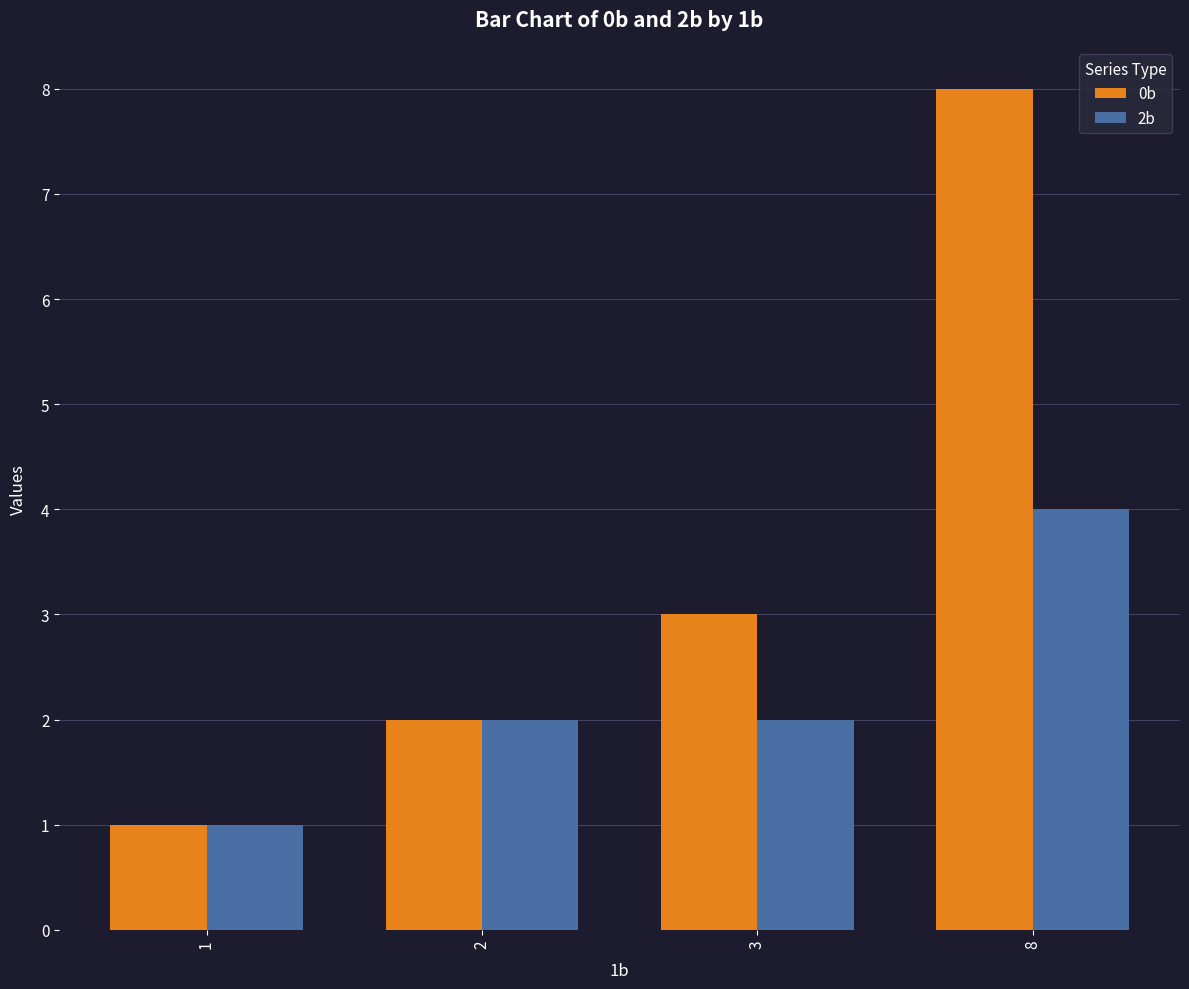

At which category is the sum across all series the highest?

8